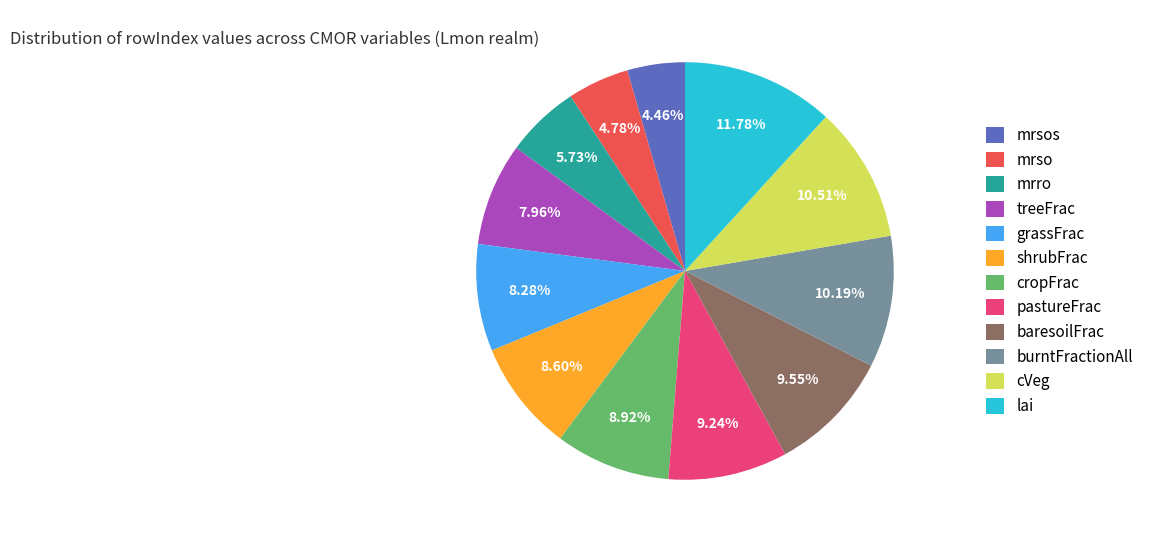

What is the ratio of the value at baresoilFrac to the value at cVeg?

0.9